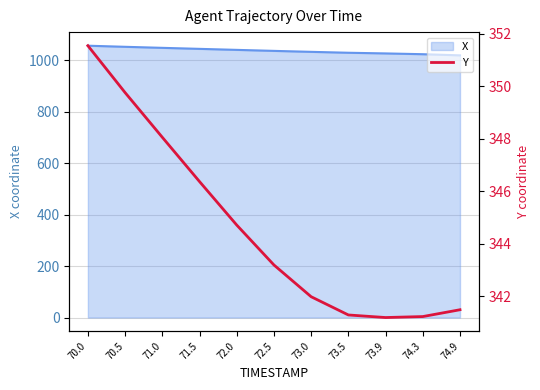

What is the label of the 10th point from the left?

74.3